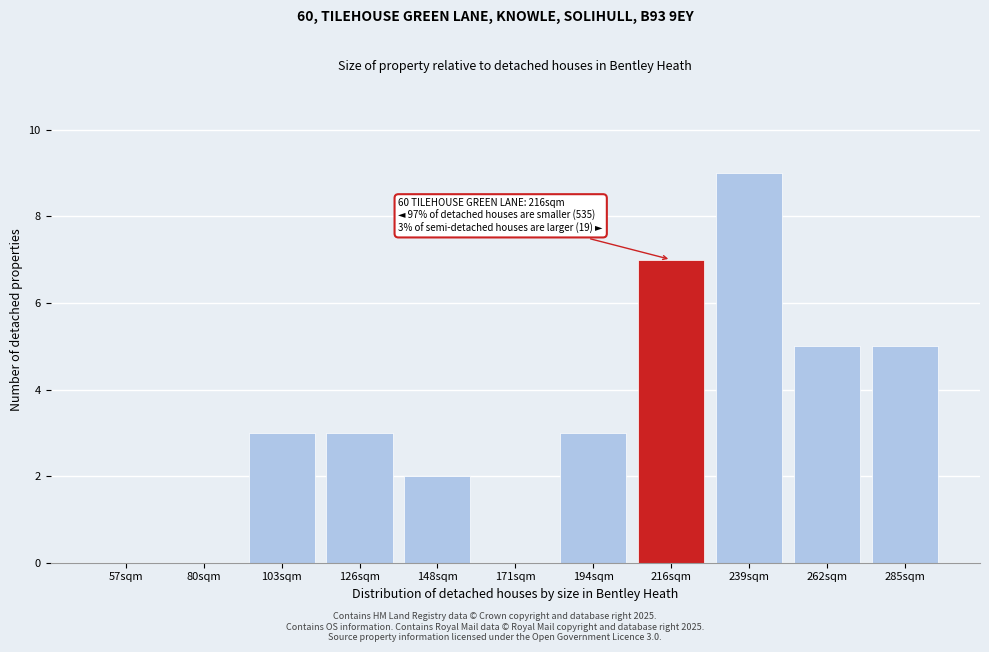

Reading right to left, transcribe all the data shown in this chart.

285sqm=5	262sqm=5	239sqm=9	216sqm=7	194sqm=3	171sqm=0	148sqm=2	126sqm=3	103sqm=3	80sqm=0	57sqm=0